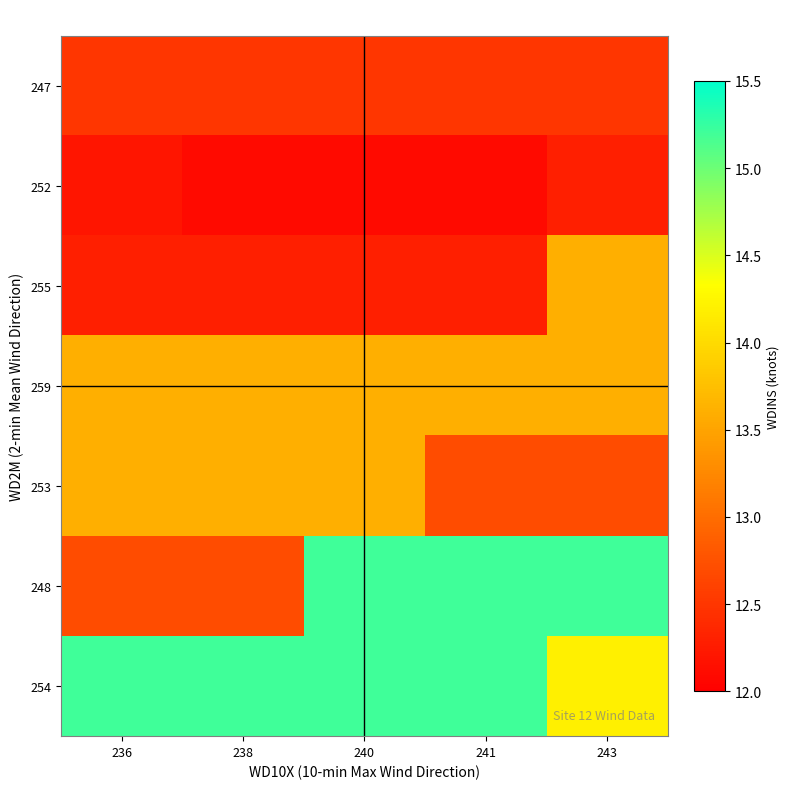

How many series are shown in this chart?

7